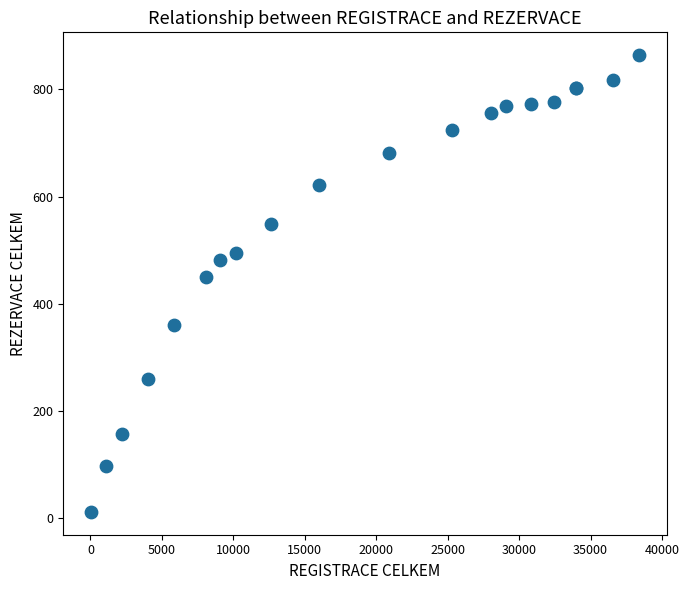

What Y value in the scatter plot is closest to 438?

450